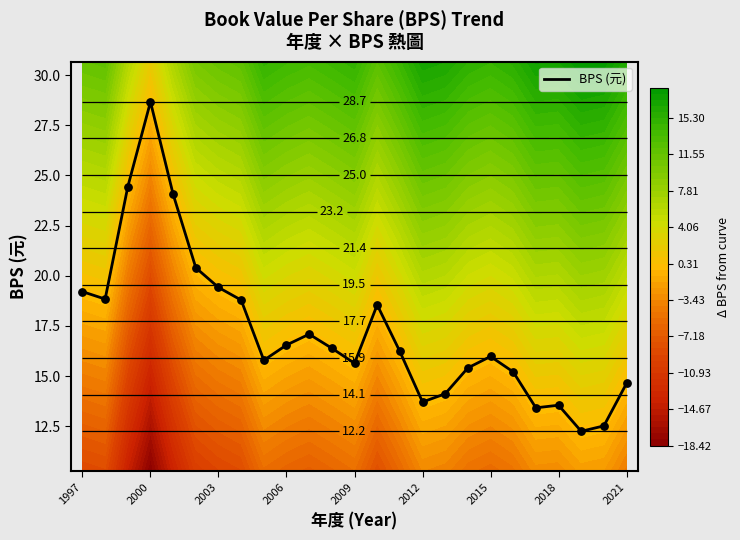

What is the sum of all values?

430.9